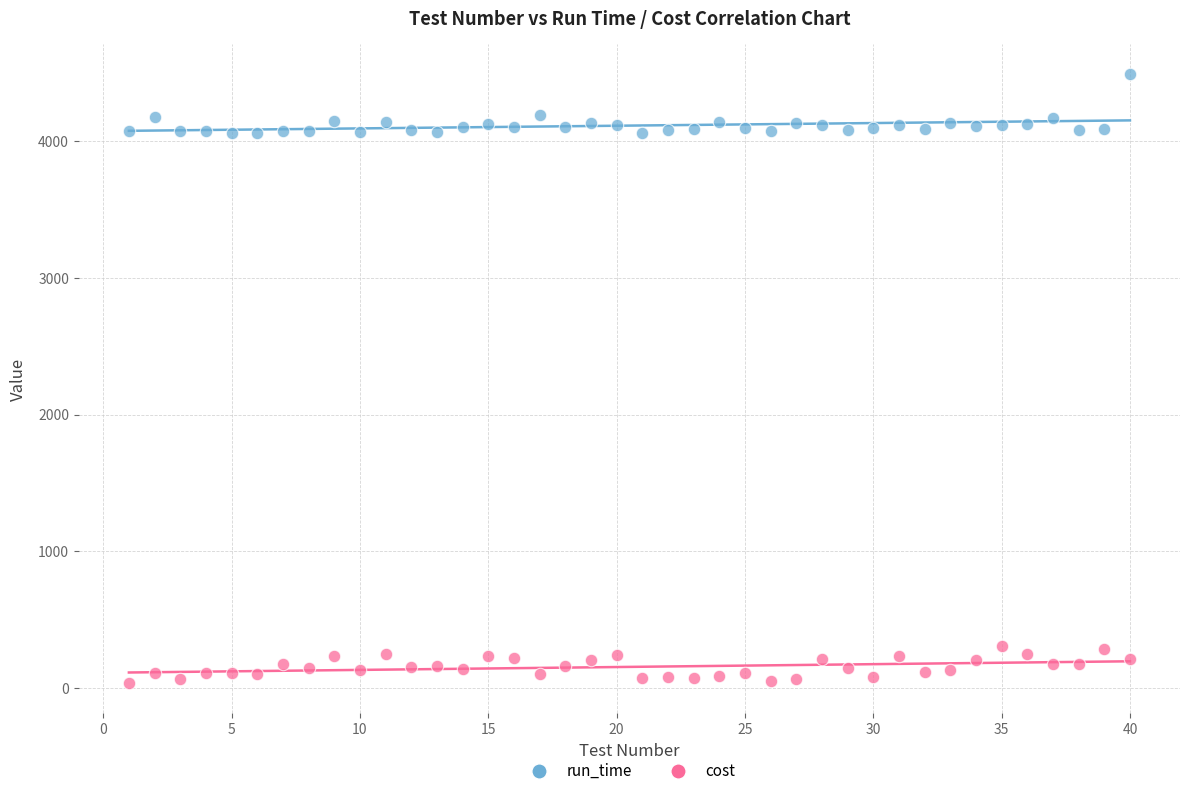

Across all data points, what is the range of Y values (max minus min)?

4444